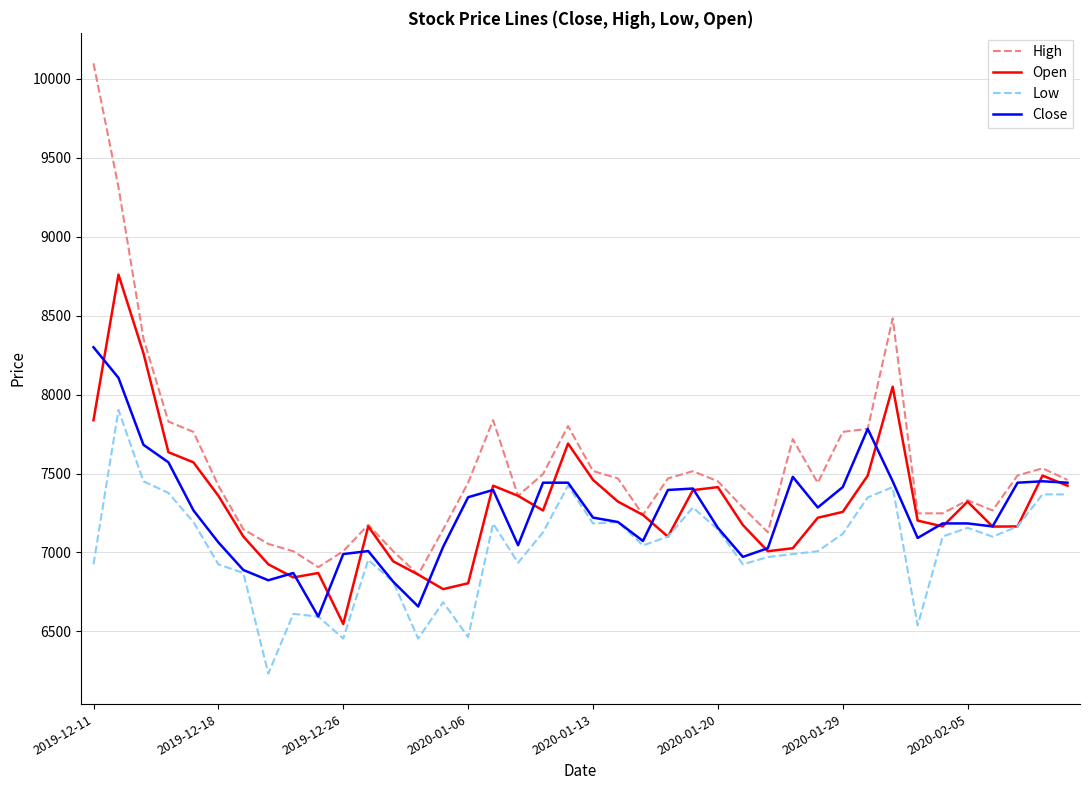

Rank the series by their maximum value, from highest to lowest.

High, Open, Close, Low